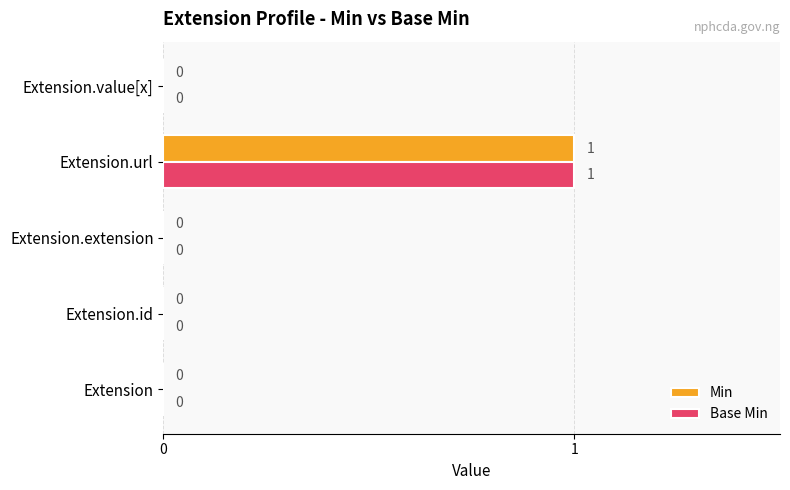

Which category has the highest value in the Base Min series?

Extension.url